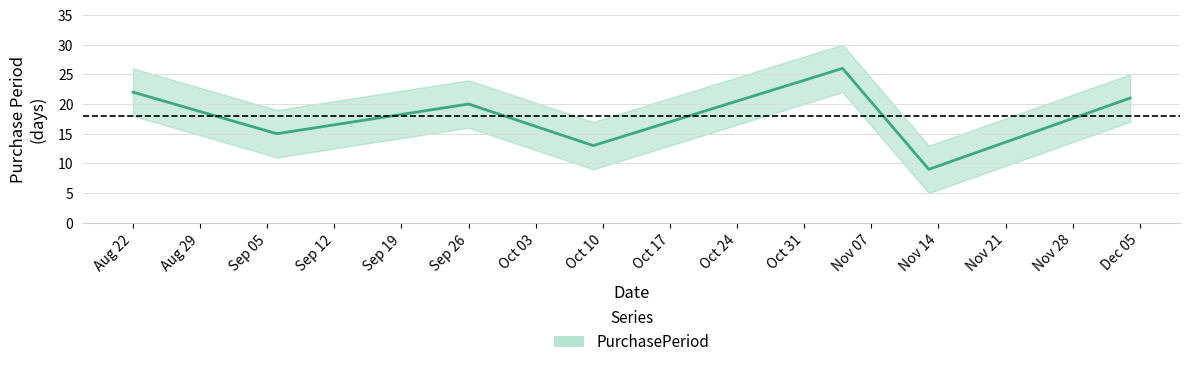

At which category does the chart reach its minimum across all series?

2017-11-13